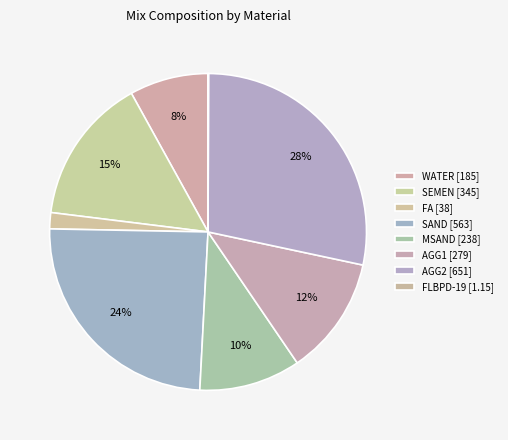

Does any single category account for the majority?

No